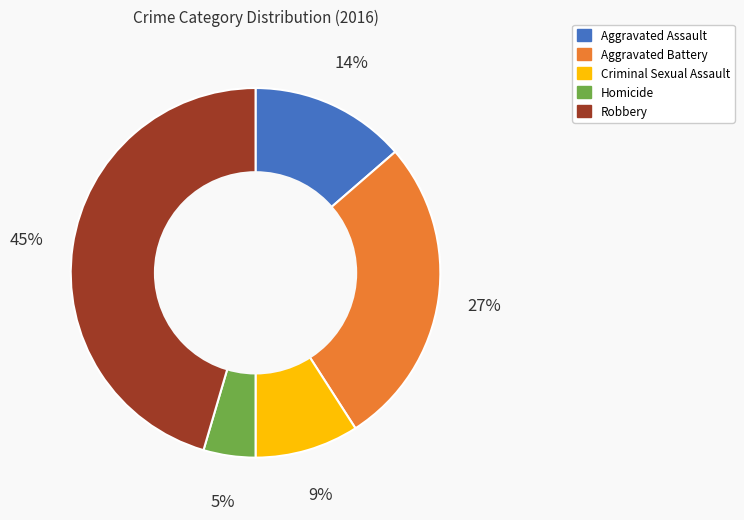

Is it true that Criminal Sexual Assault is 1% of the pie?

False